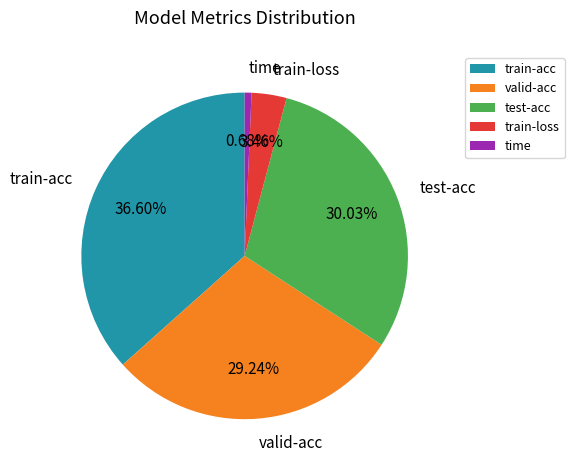

Does any single category account for the majority?

No